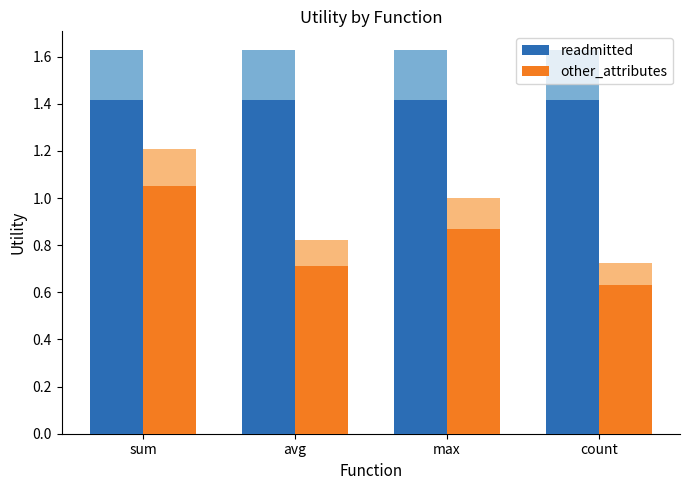

What is the total value across all series at max?

2.3